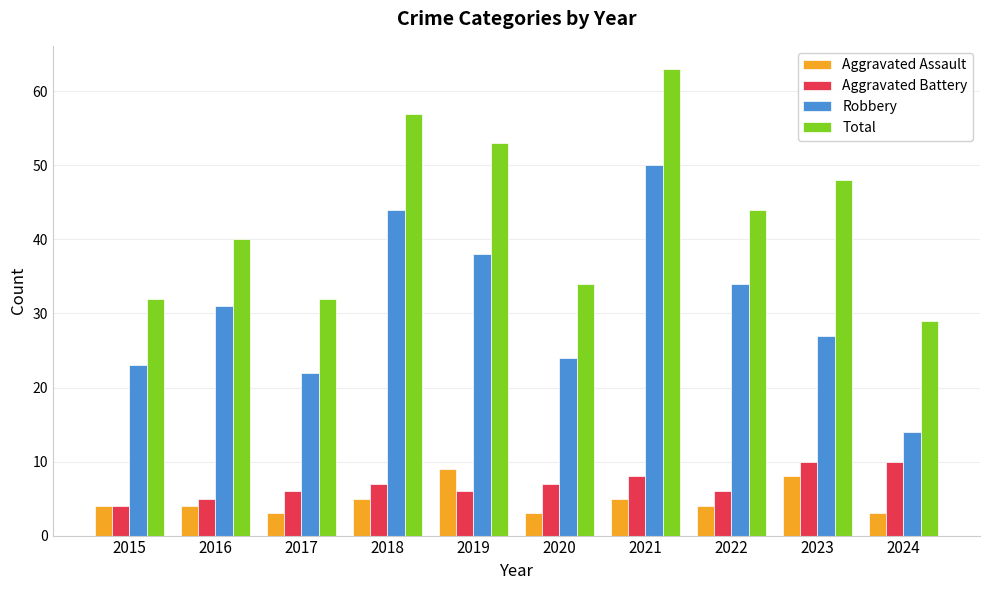

The Total series shows 44 at 2022. True or false?

True